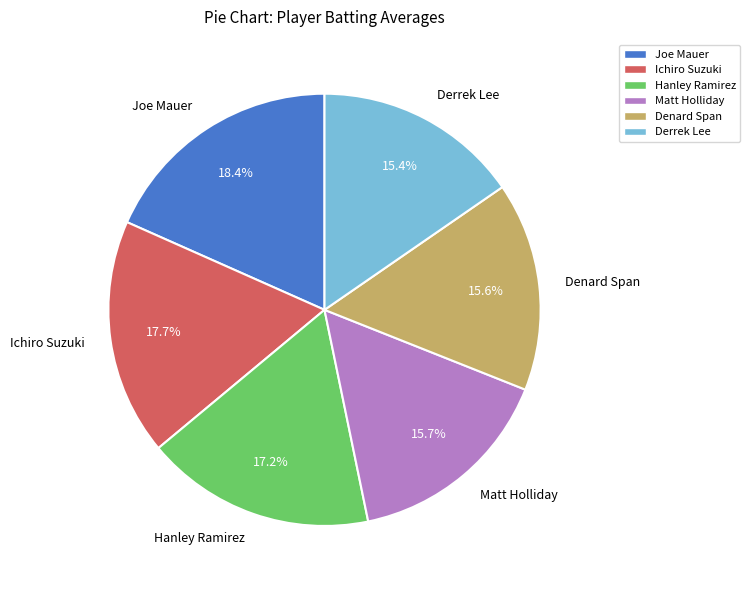

What percentage is NOT represented by Ichiro Suzuki?

82.3%